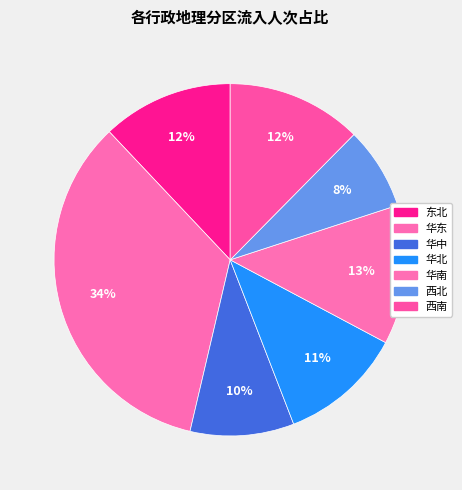

To the nearest percent, what is the difference between the 华南 and 东北 slice percentages?

1%